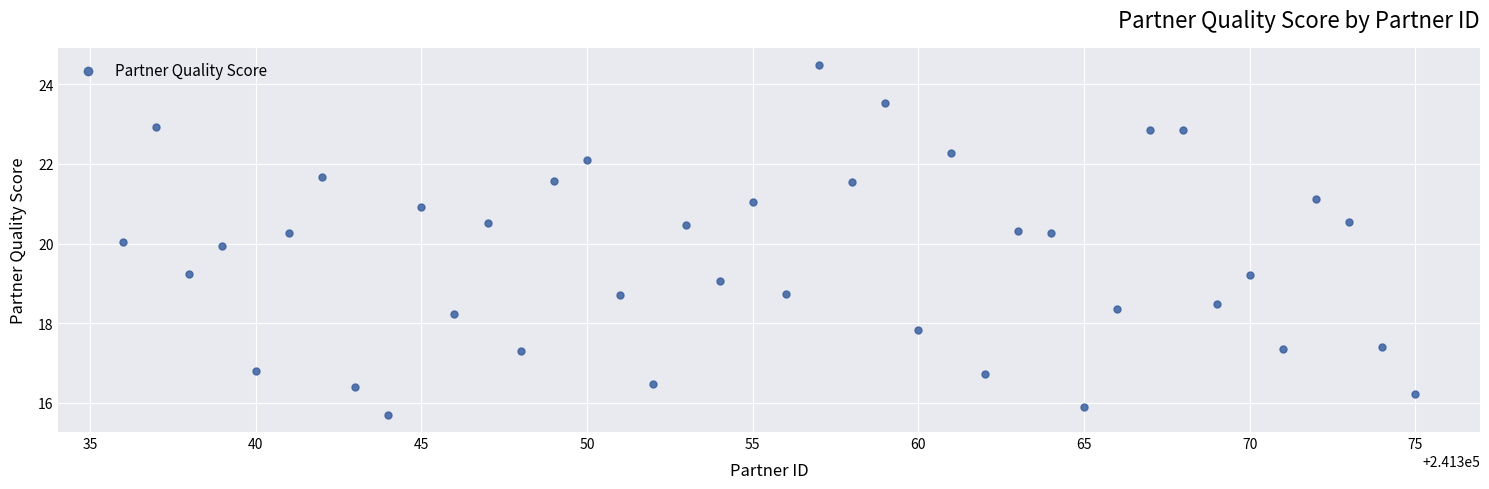

What is the range of X values (max minus min)?

39.0